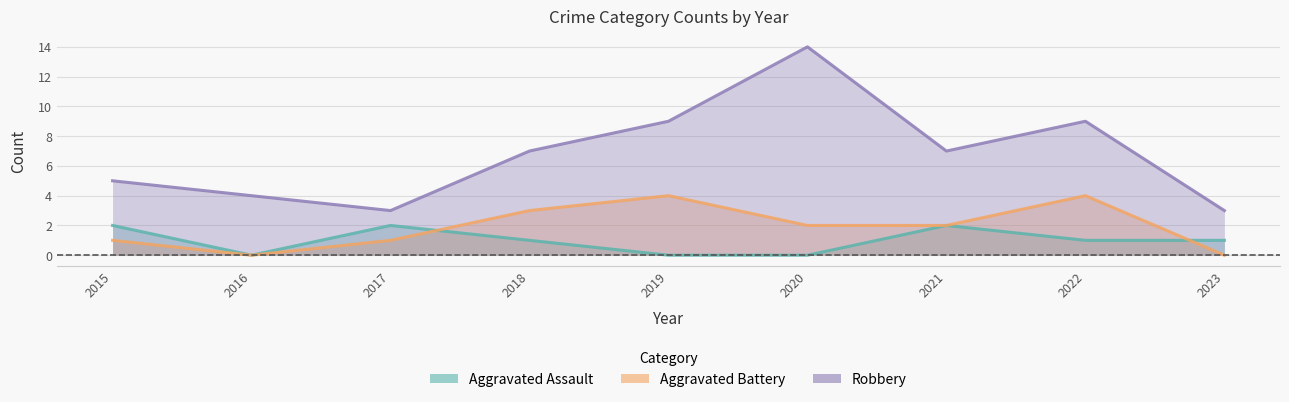

True or false: Aggravated Assault and Robbery cross at least once.

False